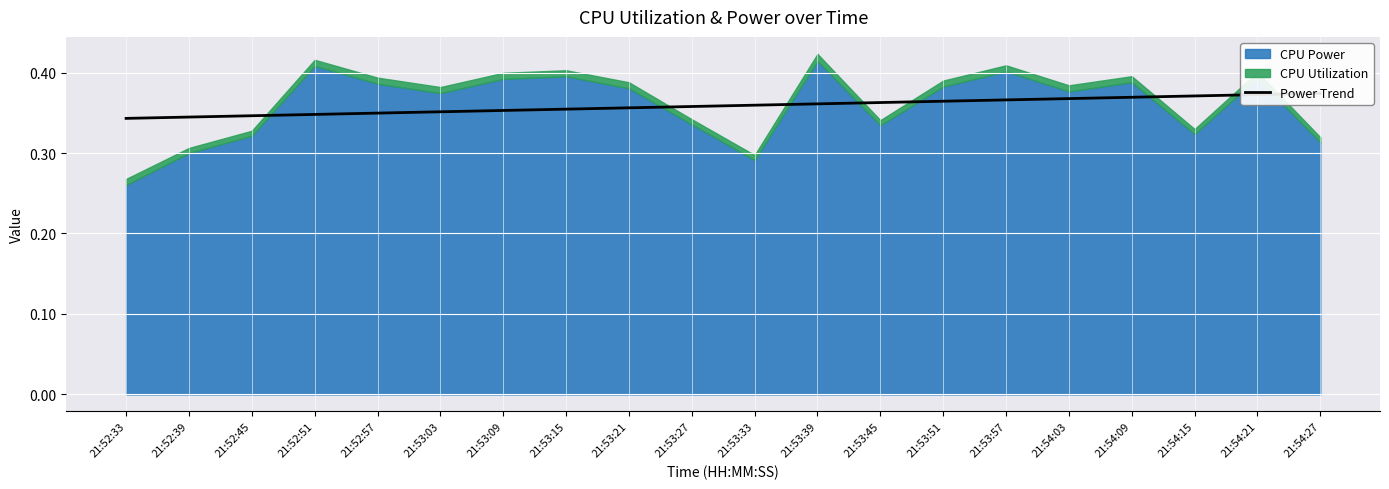

Which label corresponds to the smallest value in the chart?

21:52:33